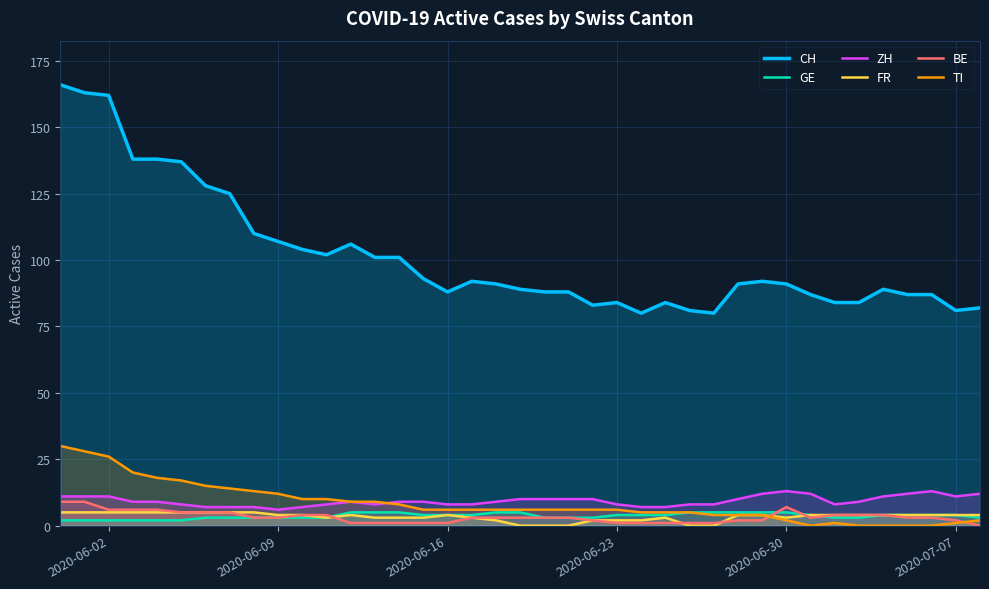

Which series has the widest spread of values?

CH